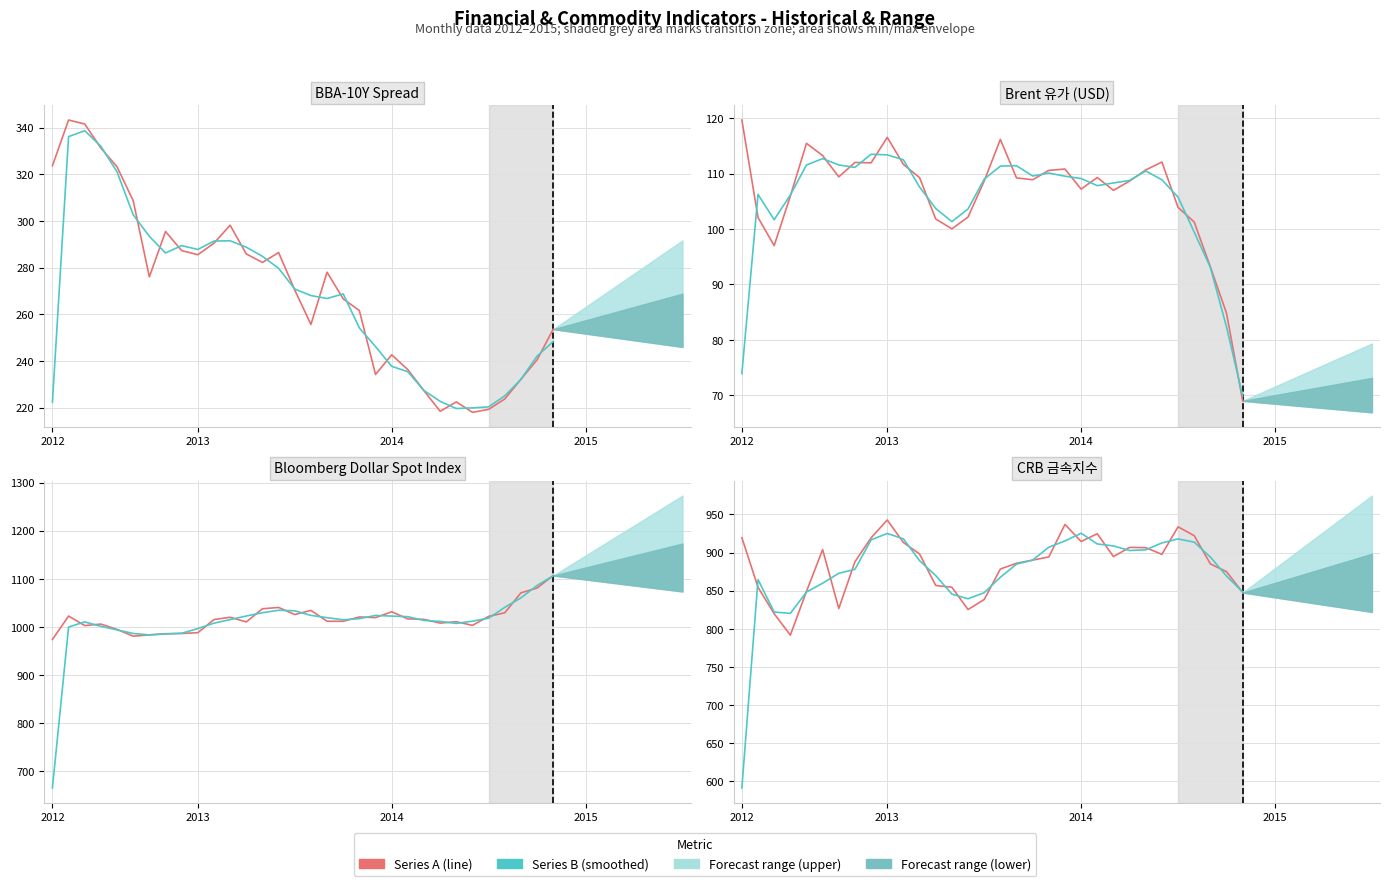

Approximately how many times larger is the value at 22 compared to 20?

1.0